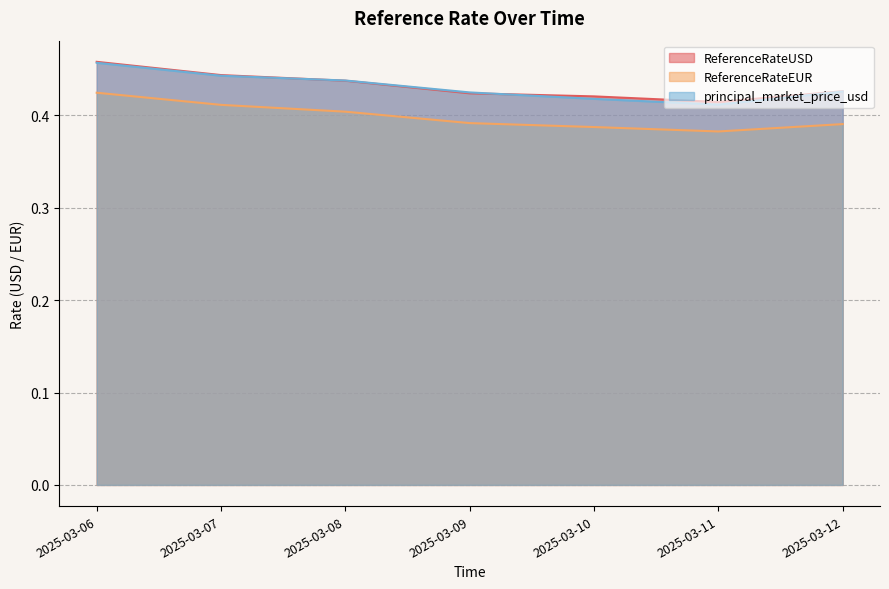

True or false: principal_market_price_usd and ReferenceRateUSD intersect in this chart.

True